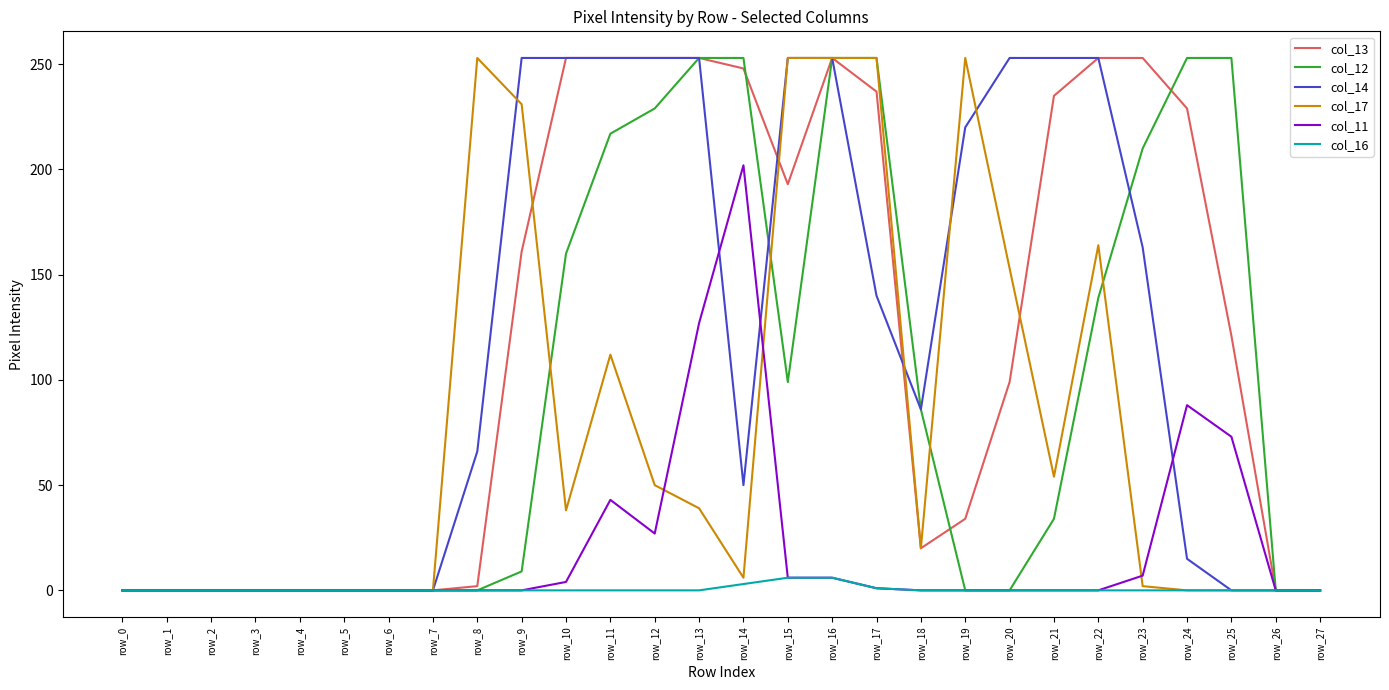

What is the difference between the col_17 values at row_16 and row_5?

253